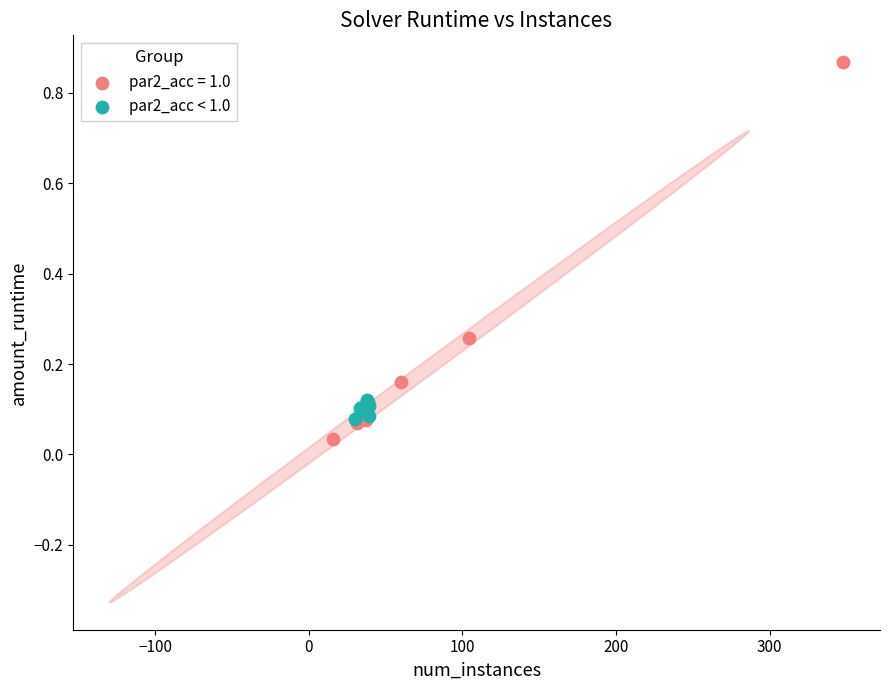

Which series has the widest spread of Y values?

par2_acc = 1.0